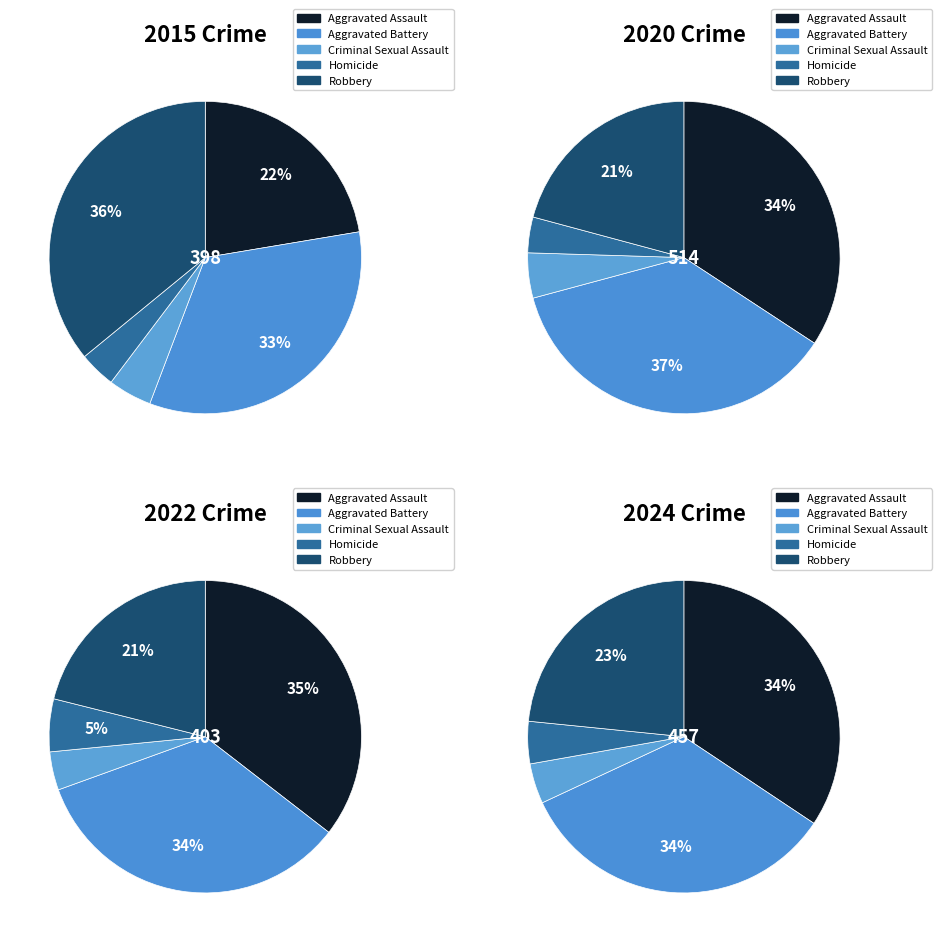

Is it true that values_2024 is 1% of the pie?

False